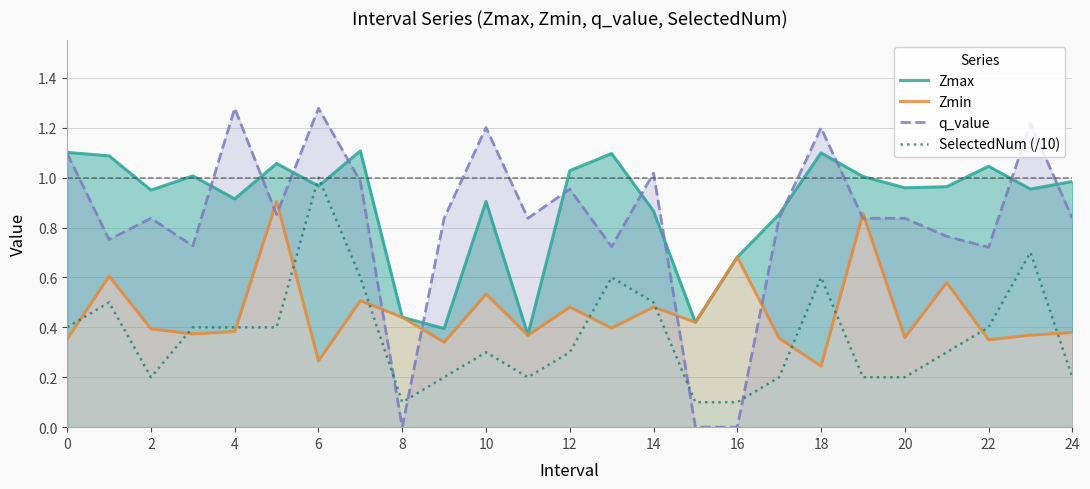

How many times do Zmax and q_value cross each other?

12